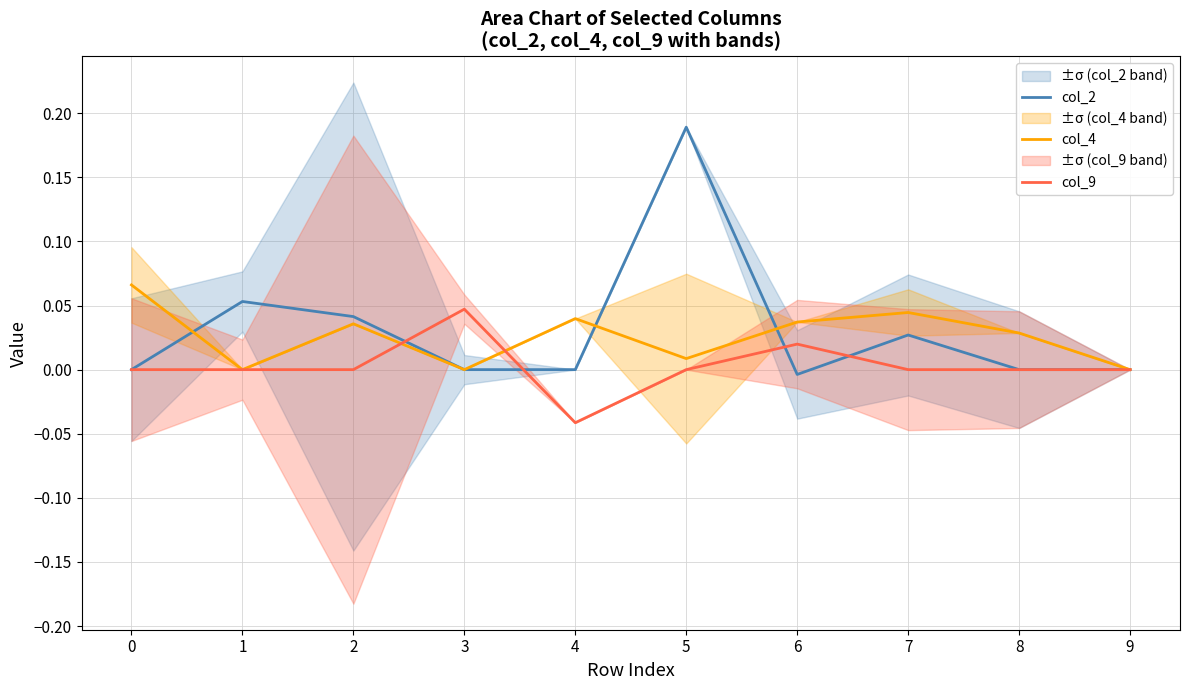

How many series are shown in this chart?

3